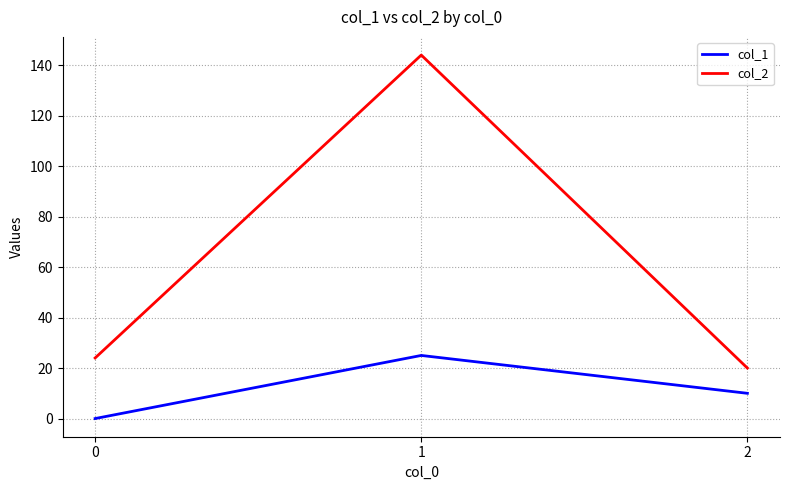

Does the chart have visible grid lines?

Yes